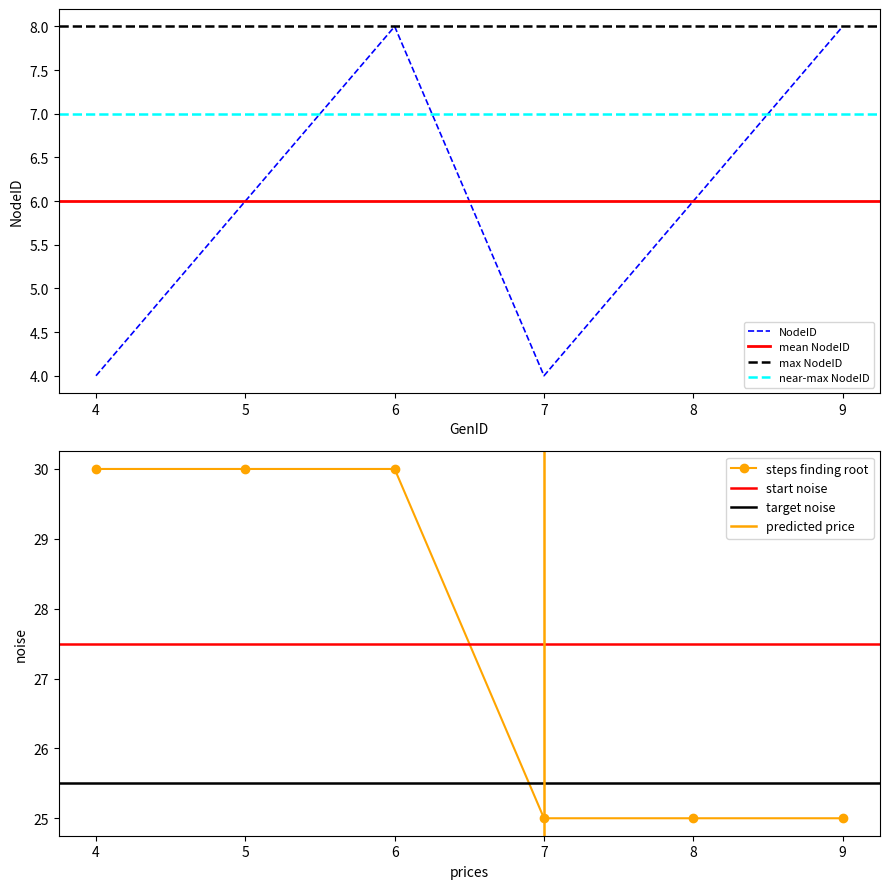

What is the difference between the maximum and minimum values in the NodeID series?

4